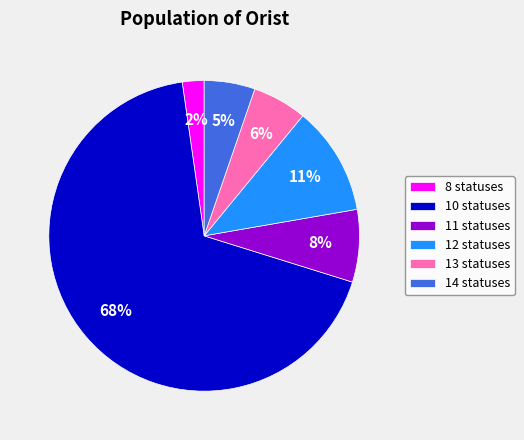

Which category has the smallest portion of the pie?

8 statuses